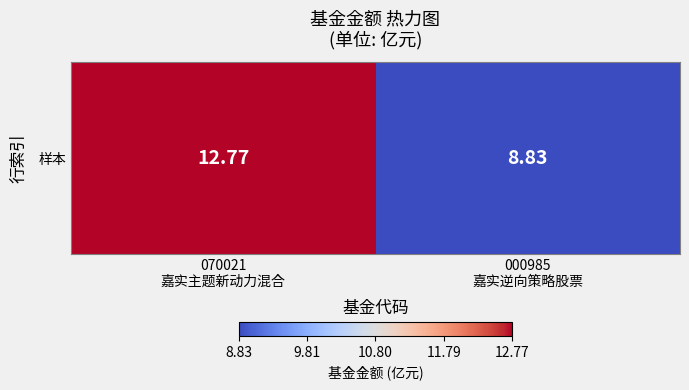

Between 000985
嘉实逆向策略股票 and 070021
嘉实主题新动力混合, which is larger?

070021
嘉实主题新动力混合